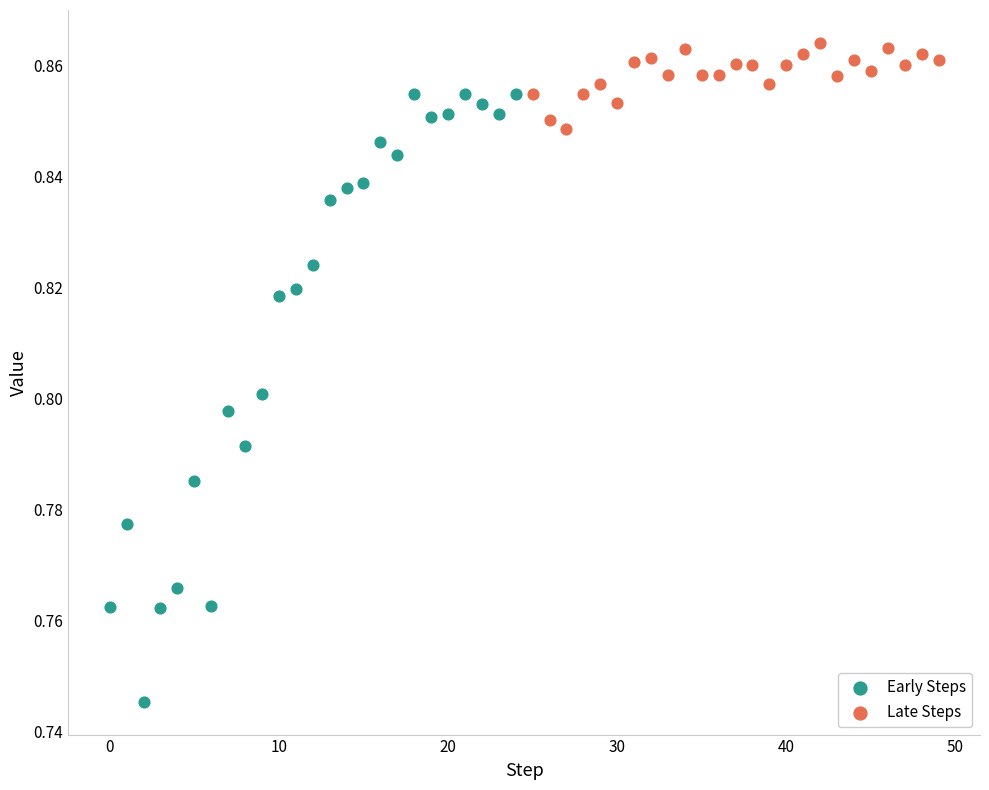

What are all the series names shown in the legend?

Early Steps, Late Steps